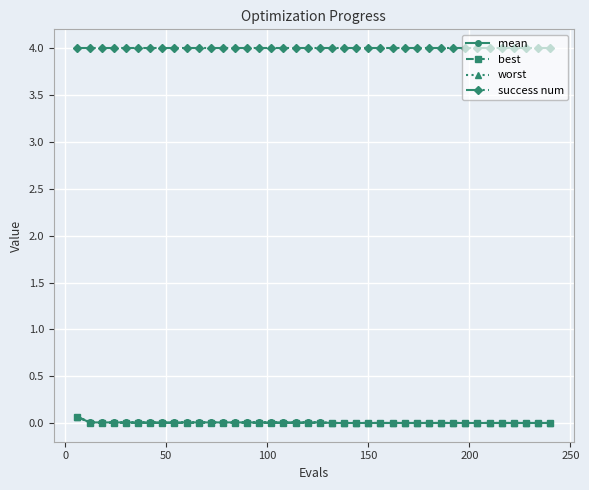

What is the maximum value for success num?

4.0